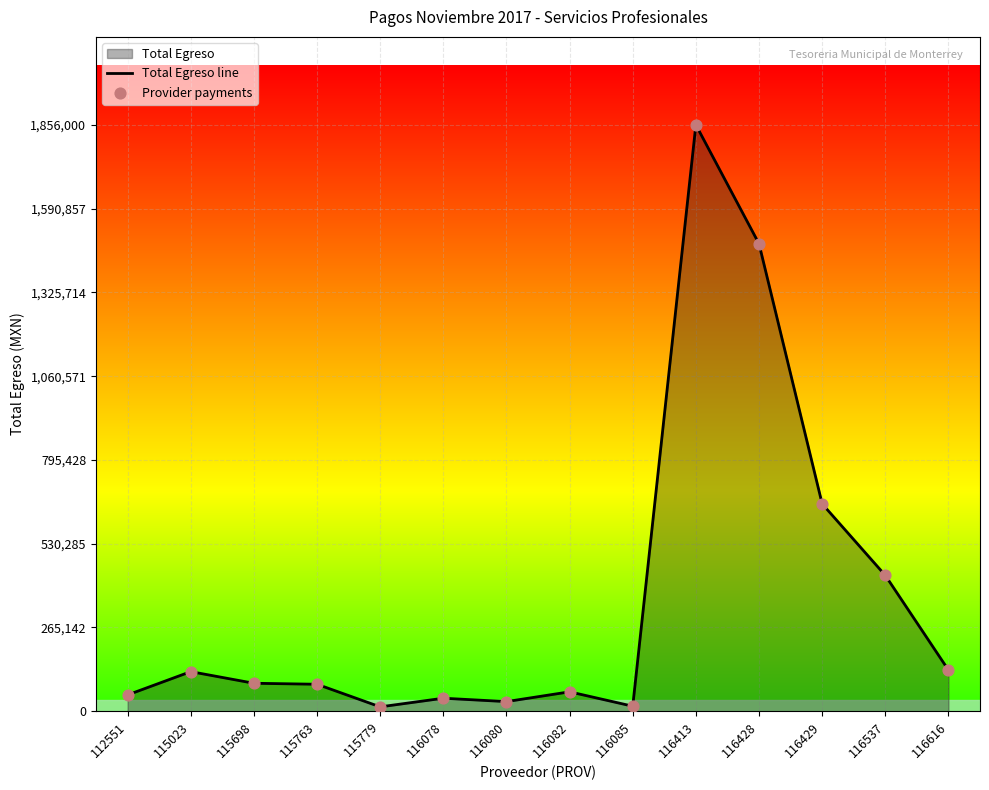

At how many categories does at least one series exceed 1317945?

2